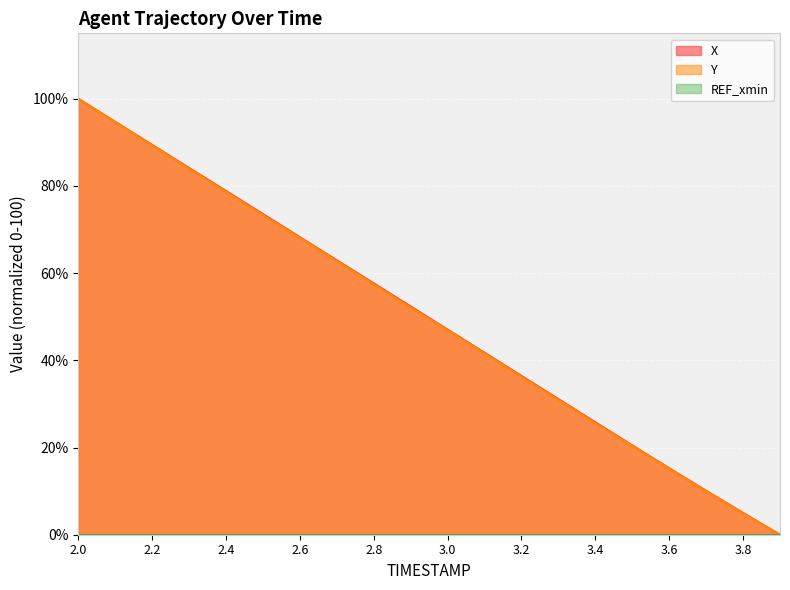

Which series has the largest total across all categories?

X